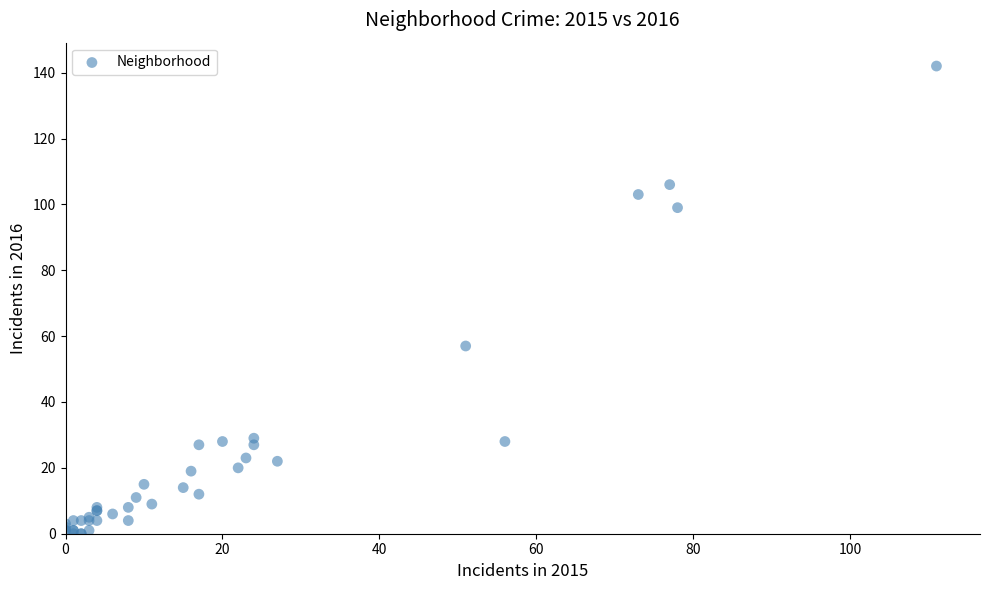

What Y value in the scatter plot is closest to 71?

57